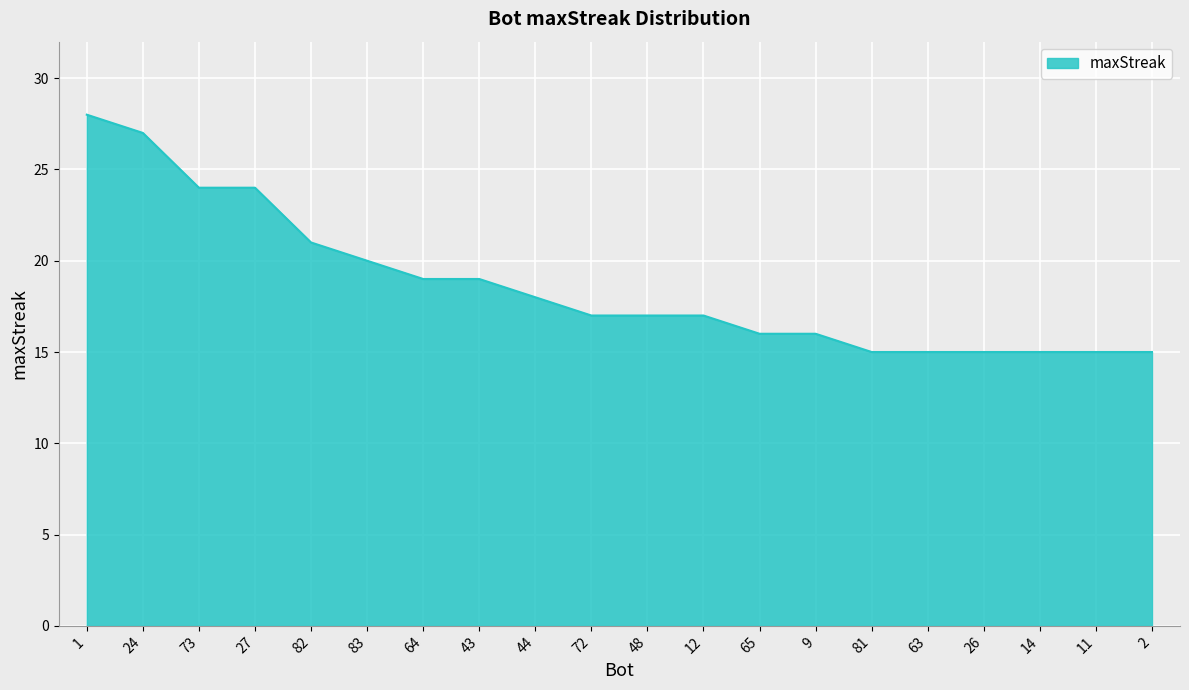

The chart shows a value of 26 at 64. True or false?

False